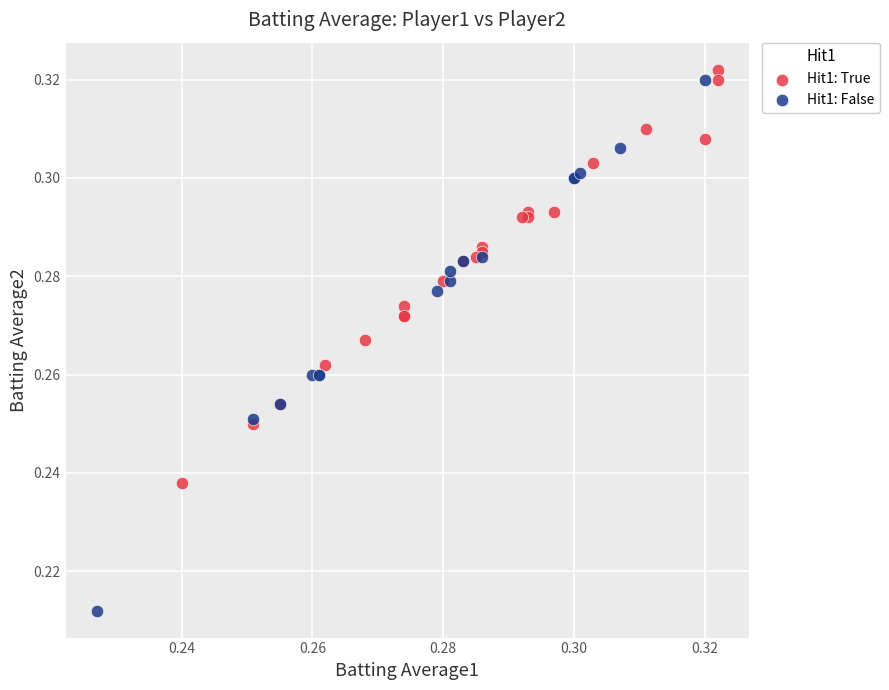

Which series contains the lowest Y value?

Hit1: False